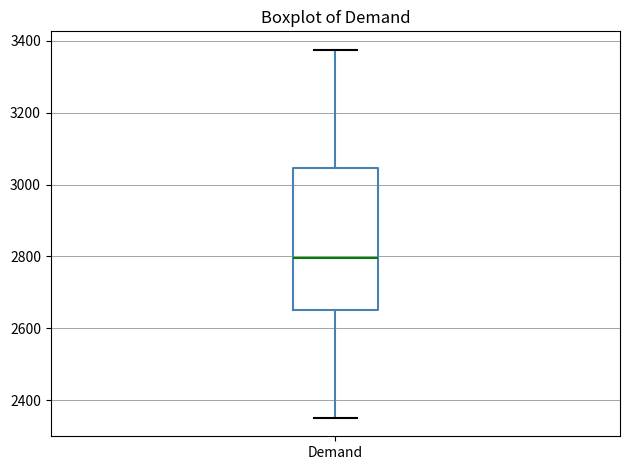

Where is the lower edge of the box for Demand on the y-axis? The values are not printed on the chart, so give them approximately, as read against the axis.

2640